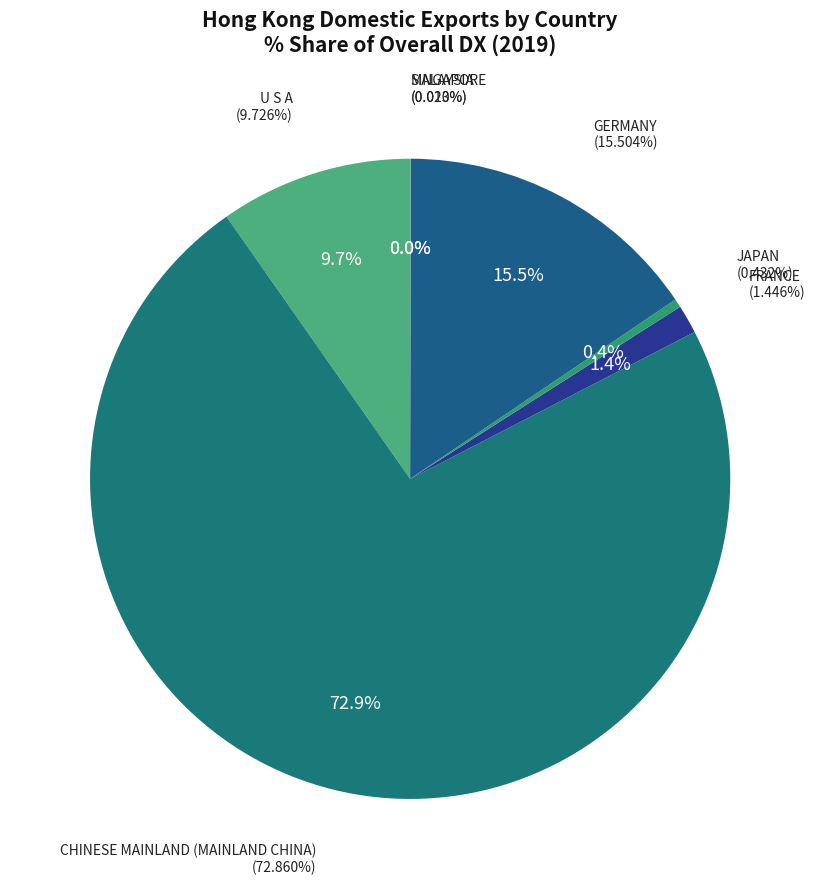

How many segments does this pie chart have?

7